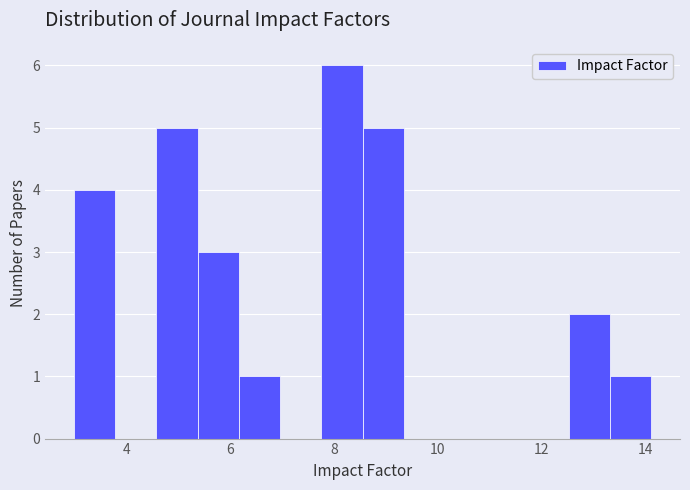

Around what value on the x-axis is the tallest bar? Give the approximate position of its centre, as read against the axis.

8.2